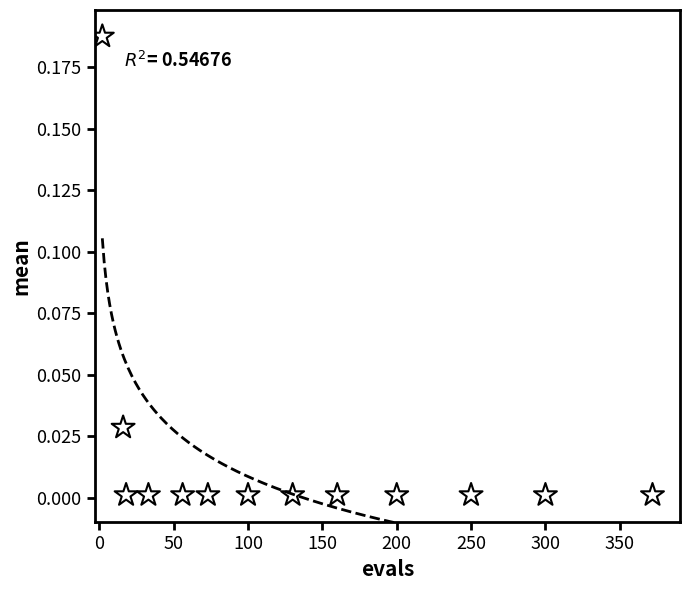

What is the range of X values (max minus min)?

370.0